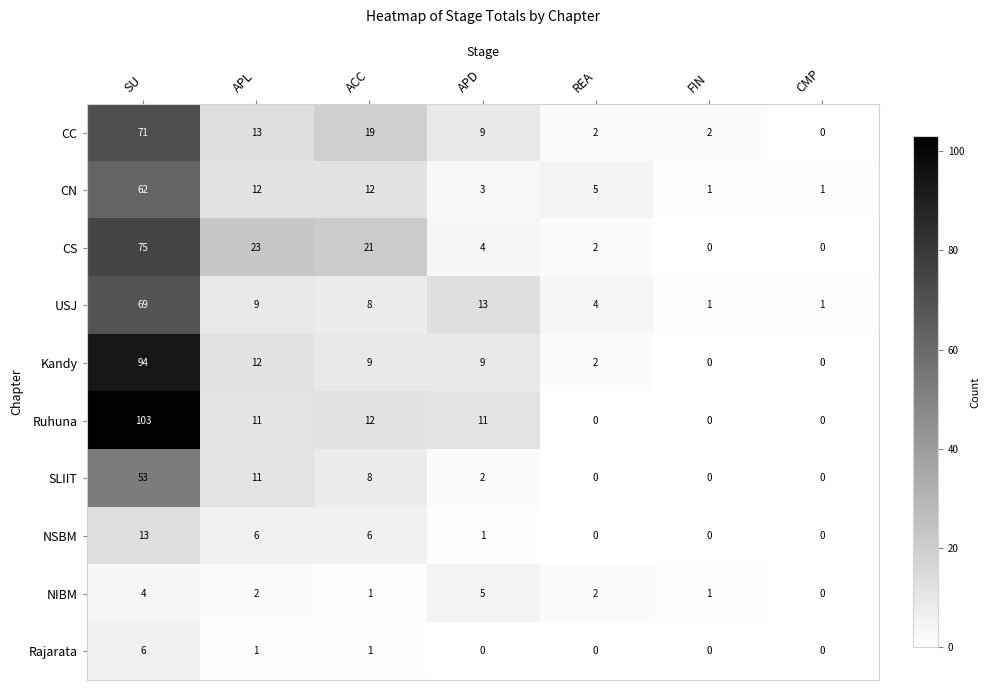

How many data points does each series have?

7